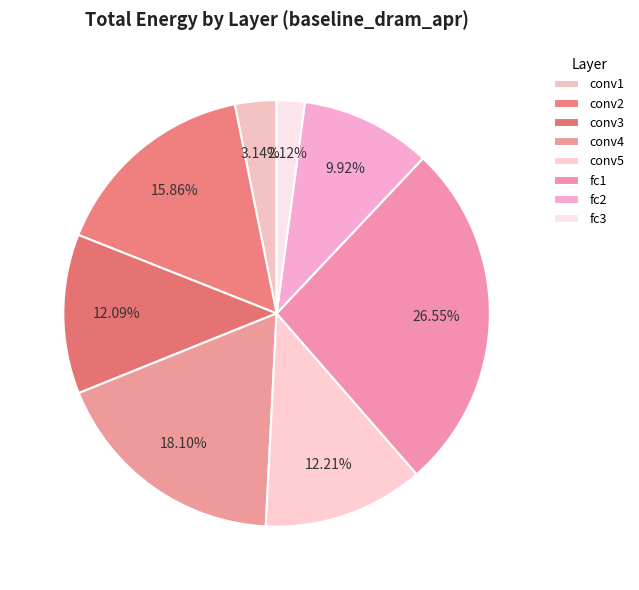

How many slices are in this pie chart?

8